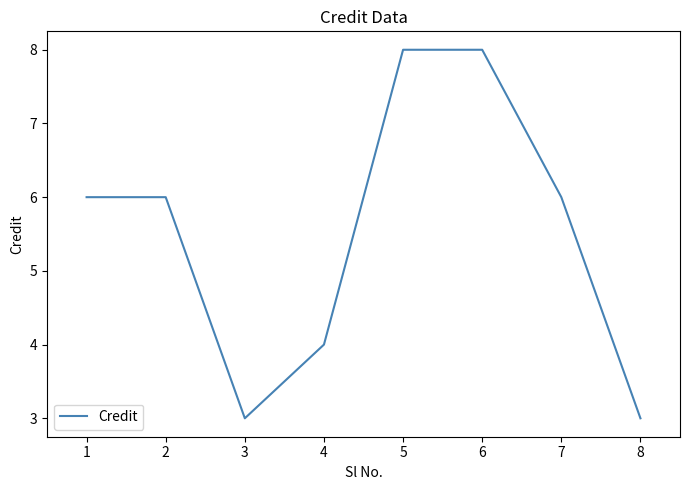

Between 7 and 5, which is larger?

5